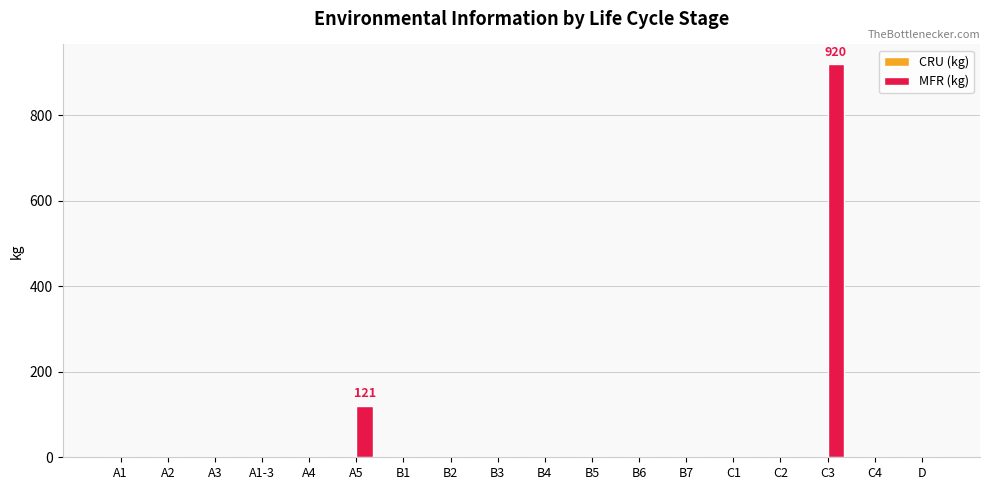

The value at A4 is 613. True or false?

False